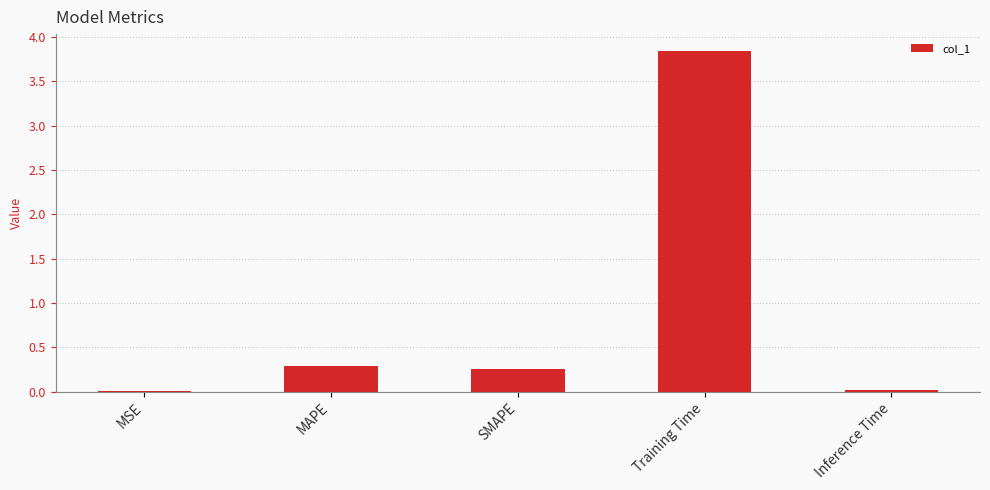

Which category has the highest value across all series?

Training Time